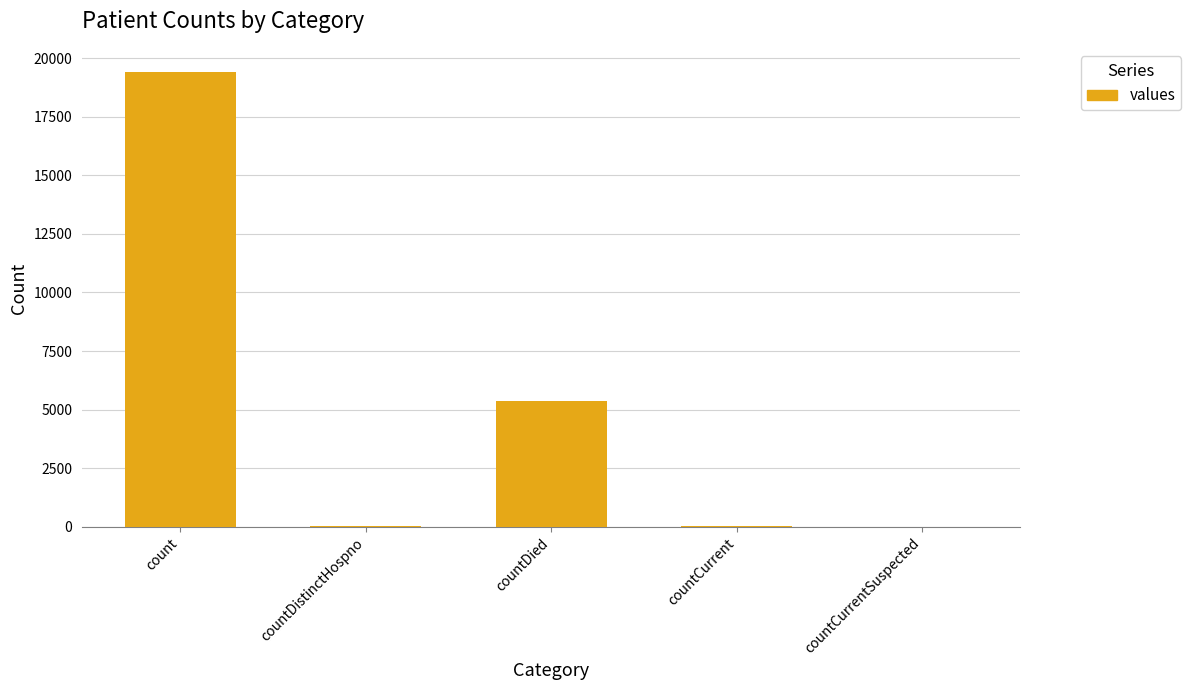

What is the sum of the values at countCurrentSuspected and countCurrent?

60